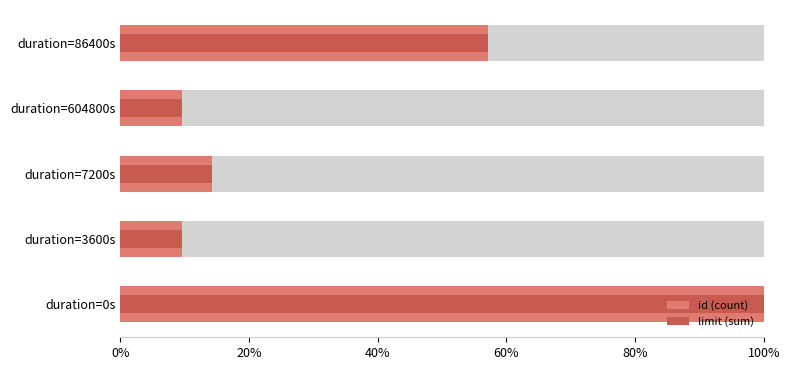

Between duration=3600s and duration=7200s, which series saw the biggest shift?

id (count)